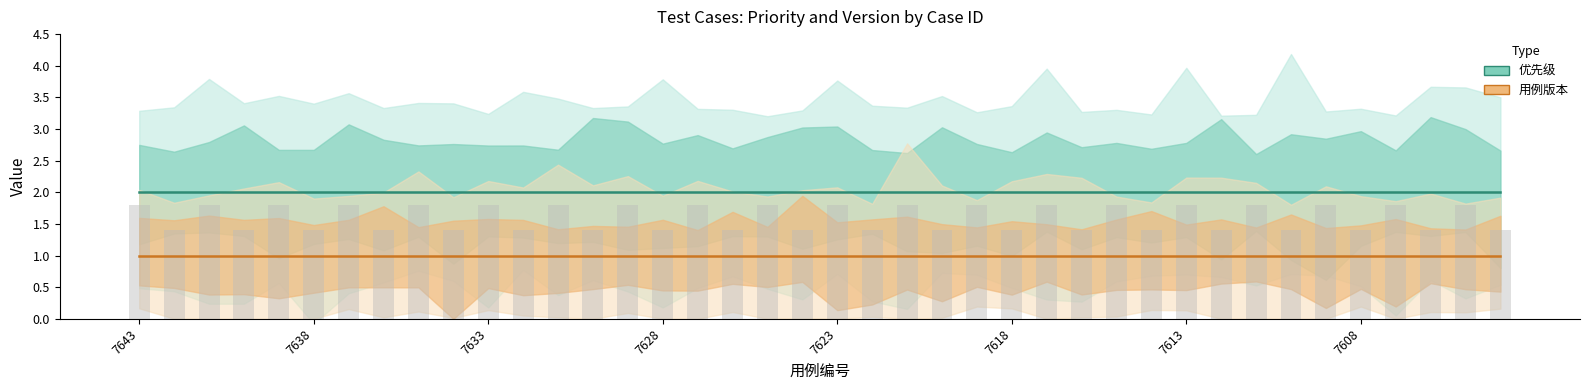

Are the bars horizontal?

No